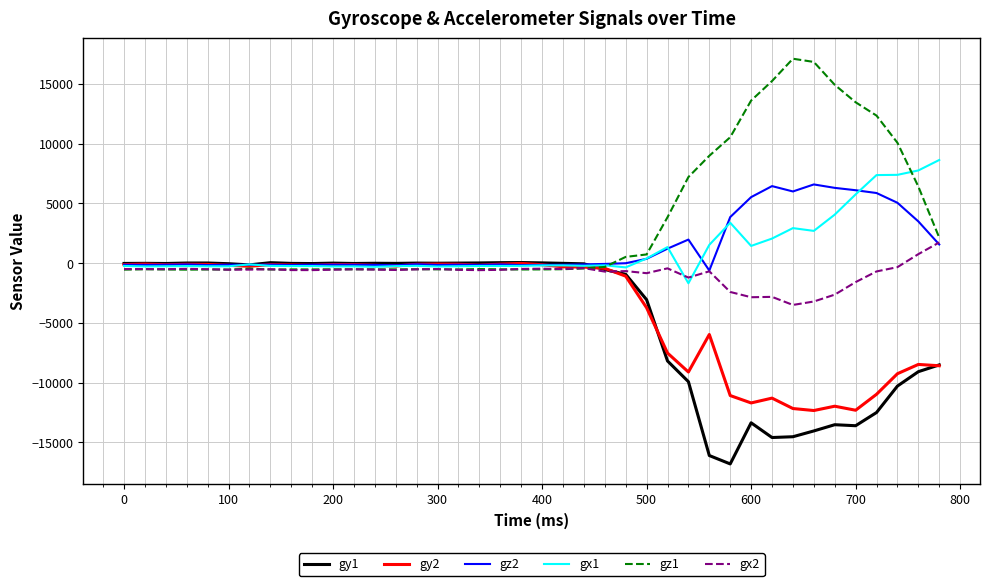

How many lines are shown in the chart?

6